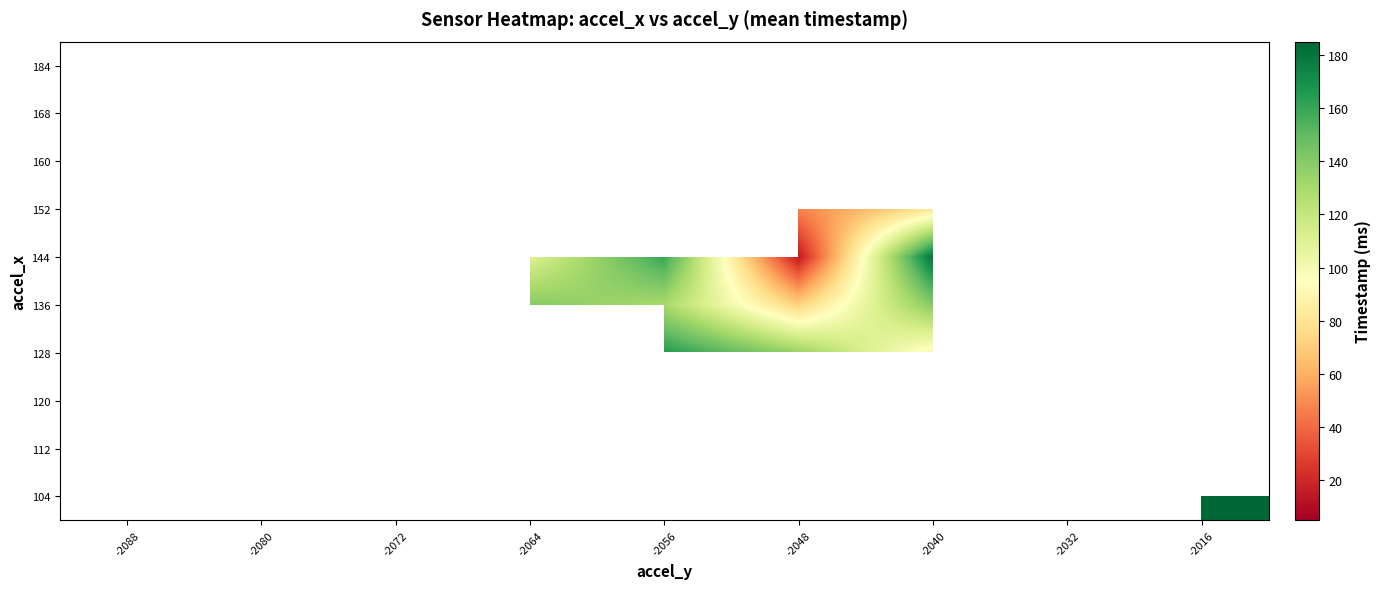

Count the number of data series in this chart.

10